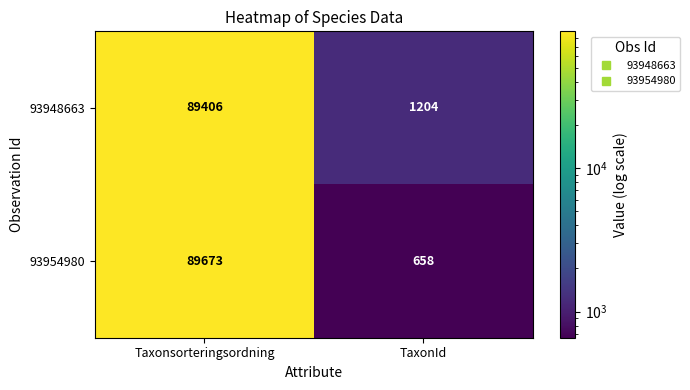

Reading left to right, list all the values displayed in this chart.

93948663: Taxonsorteringsordning=89406	TaxonId=1204
93954980: Taxonsorteringsordning=89673	TaxonId=658